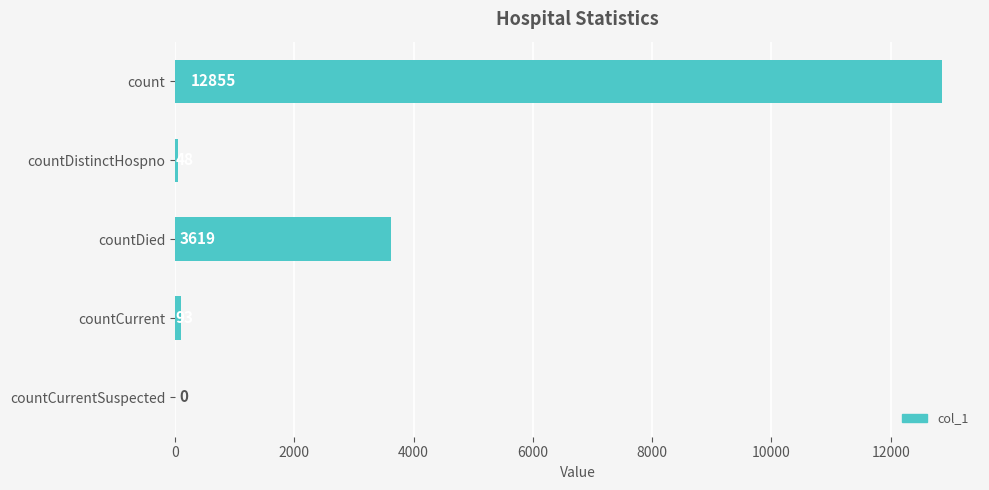

What is the greatest value displayed?

12855